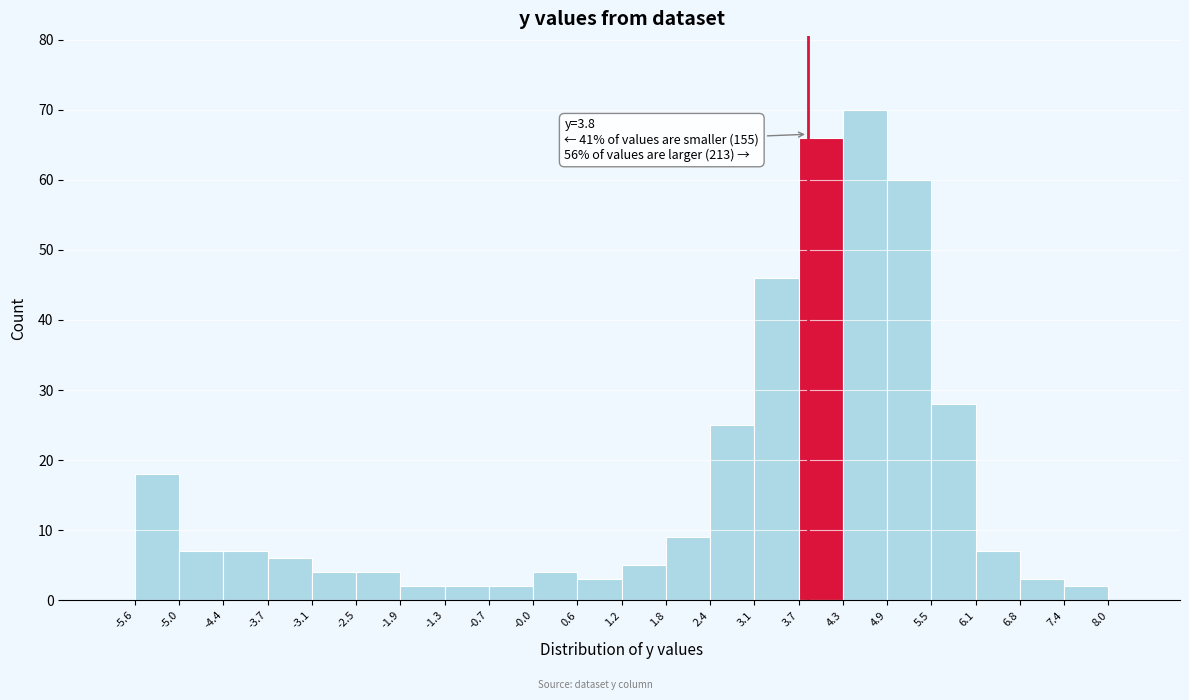

Which range on the x-axis has the tallest bar?

4.3 to 4.9